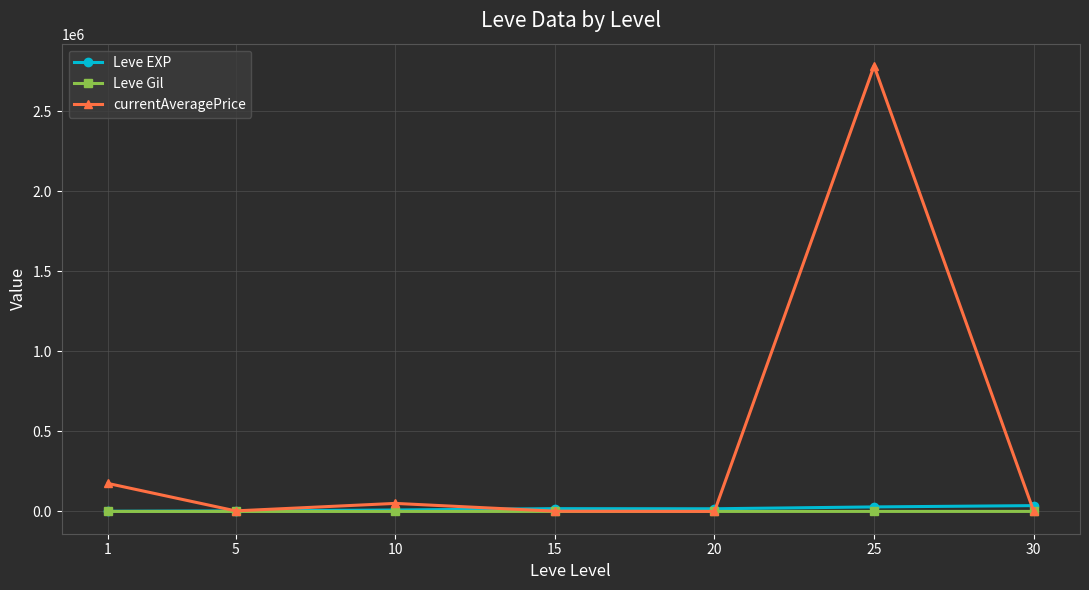

What is the sum of all currentAveragePrice values?

3014342.3